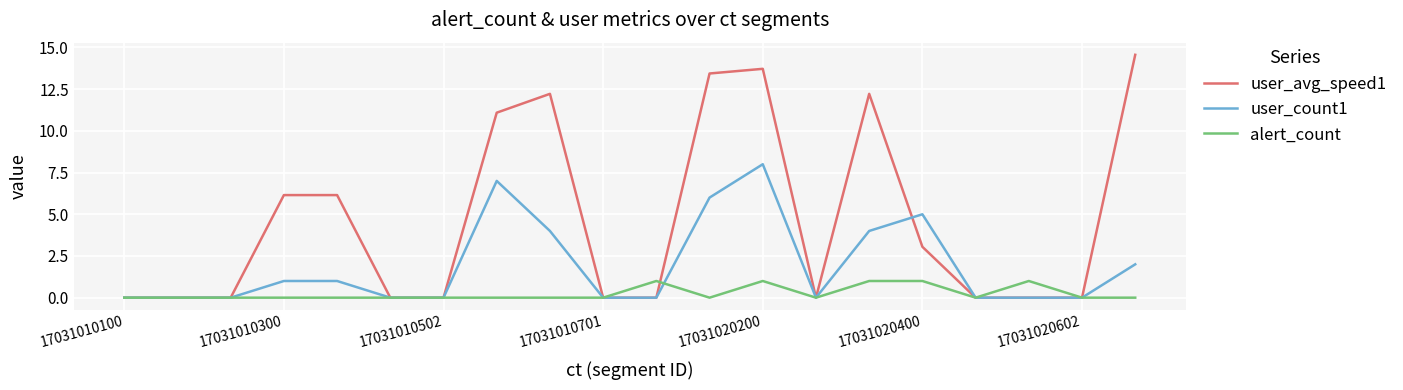

Does the chart have visible grid lines?

Yes